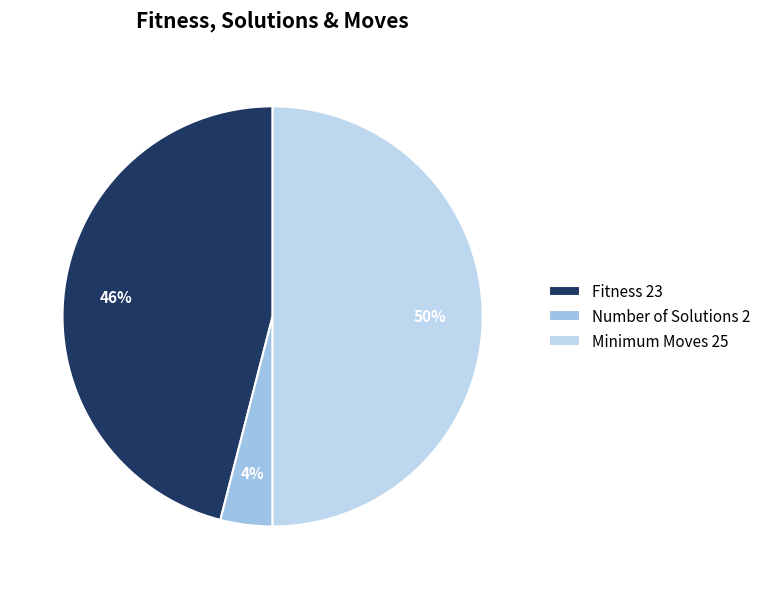

Count the number of slices in the pie.

3